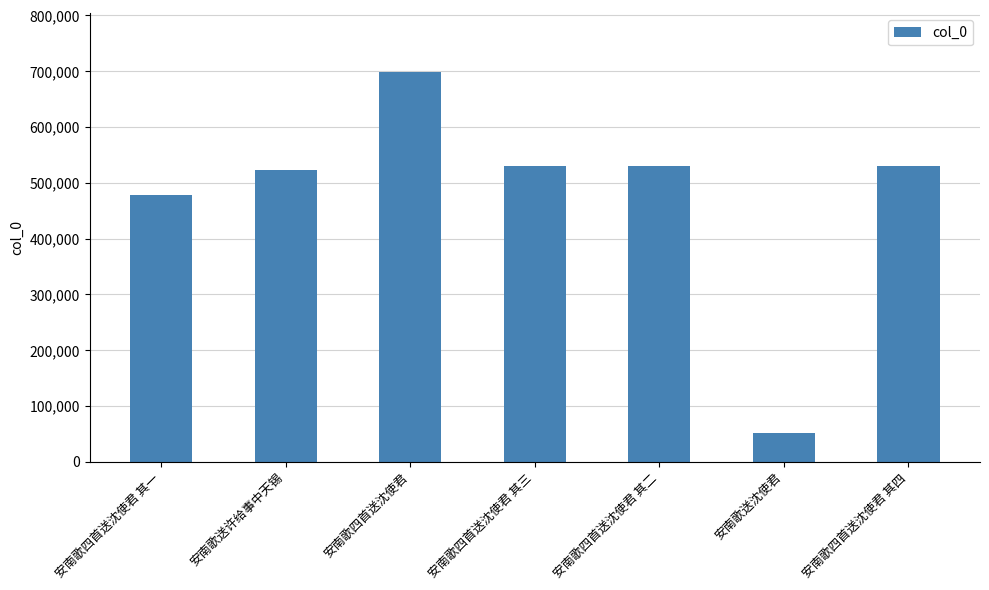

Is it true that the value at 安南歌四首送沈使君 其二 is 859131?

False